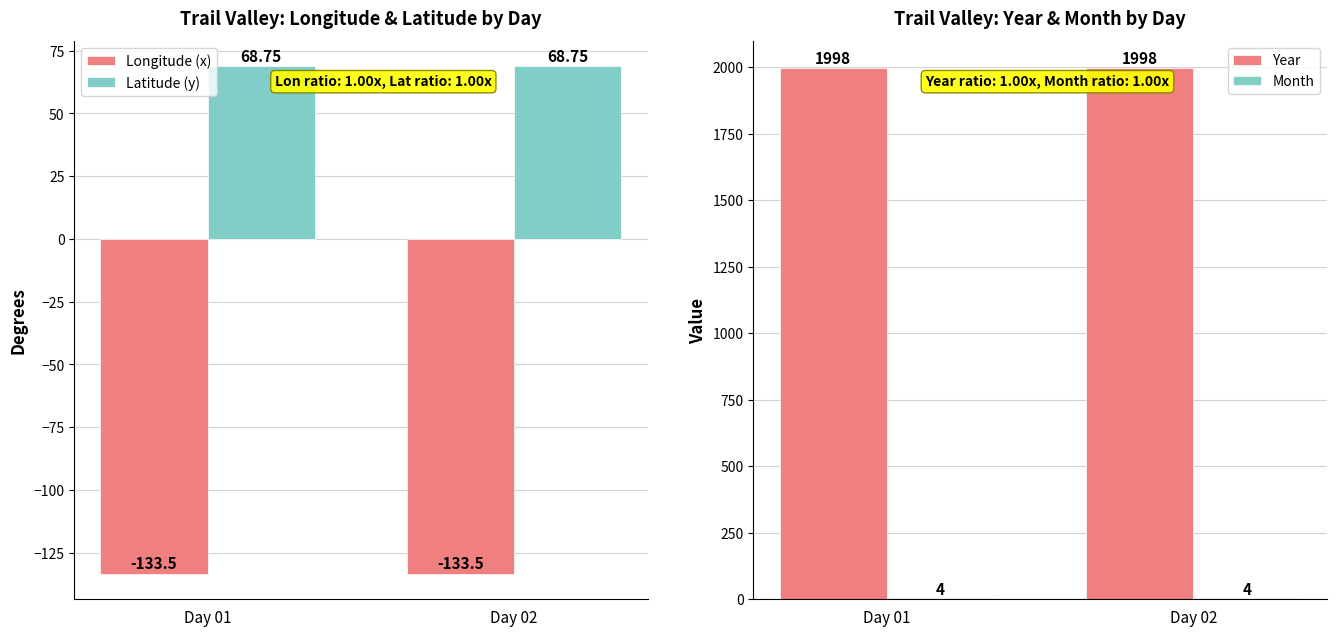

True or false: Month has a value of 2.1 at Day 02.

False